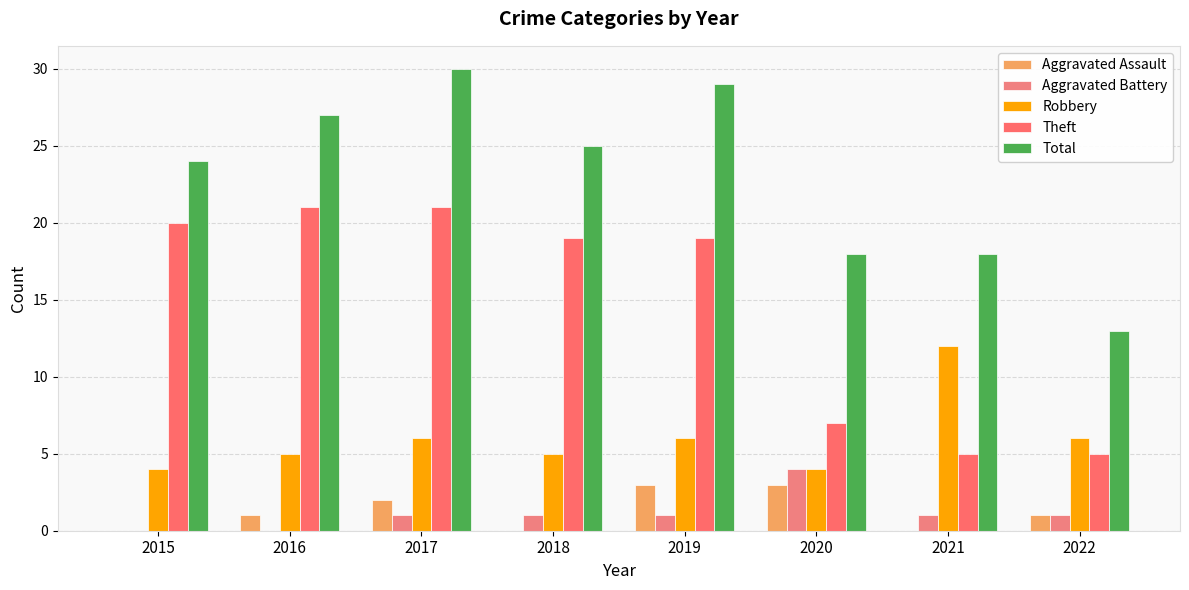

Which series has the largest total across all categories?

Total